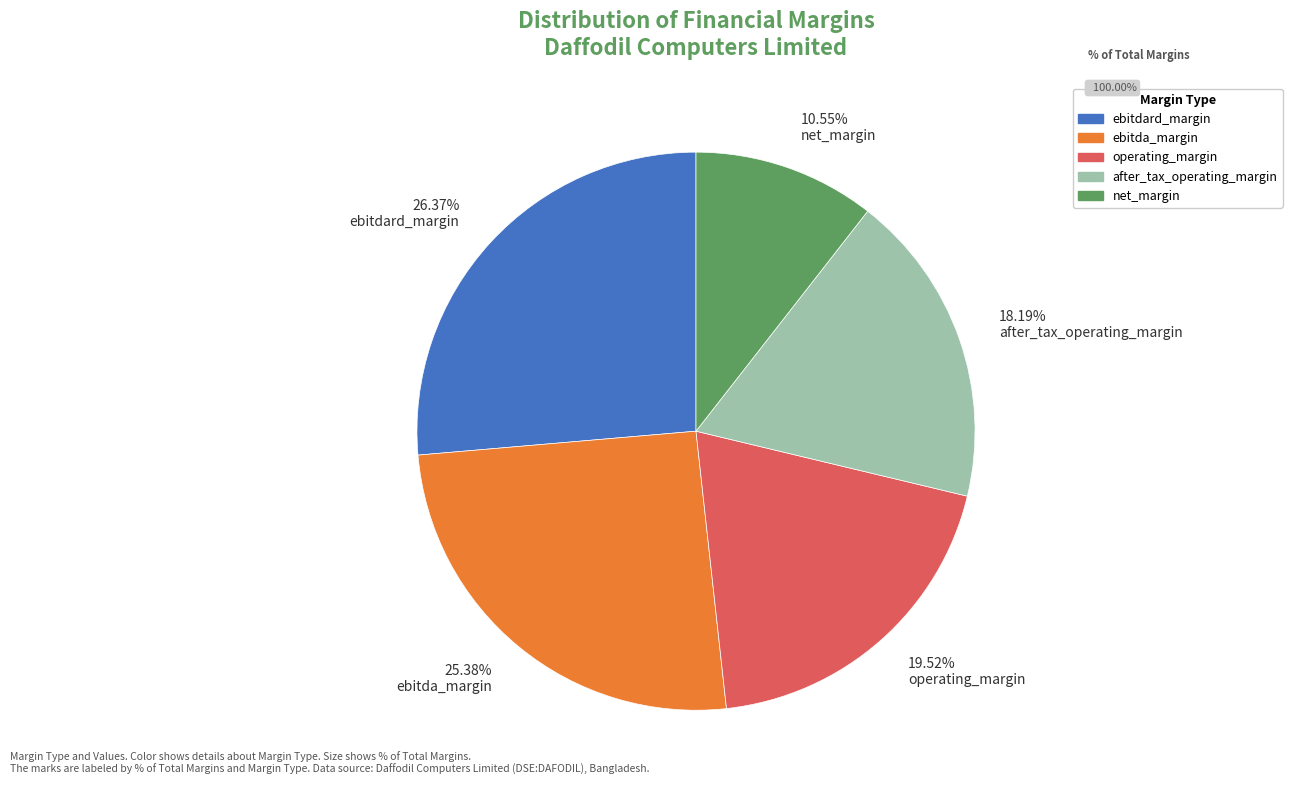

Does 26.37% ebitdard_margin represent more than half of the total?

No